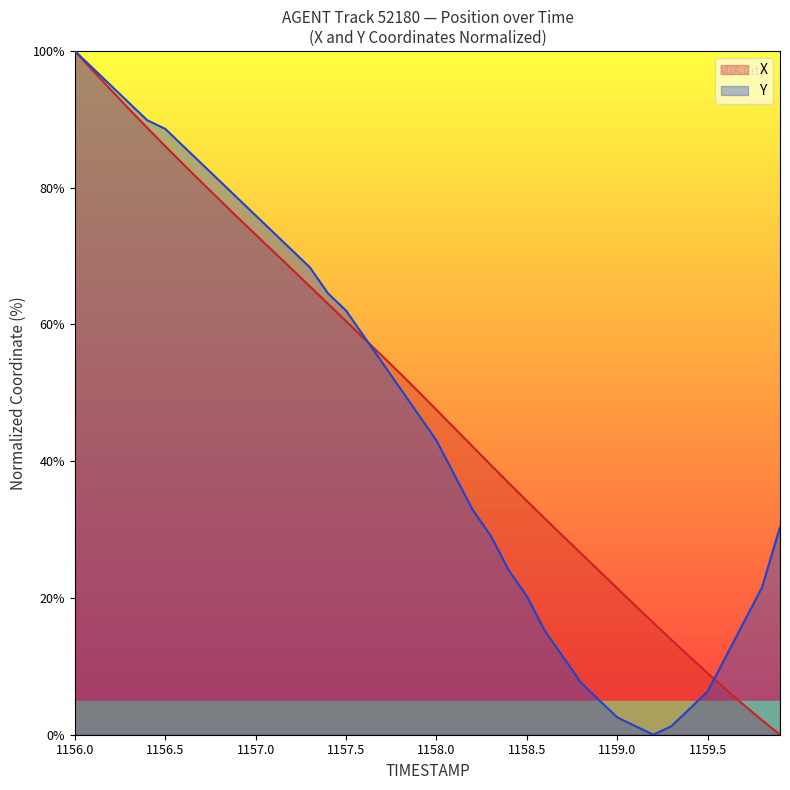

What is the total value across all series at 1158.0?

90.6